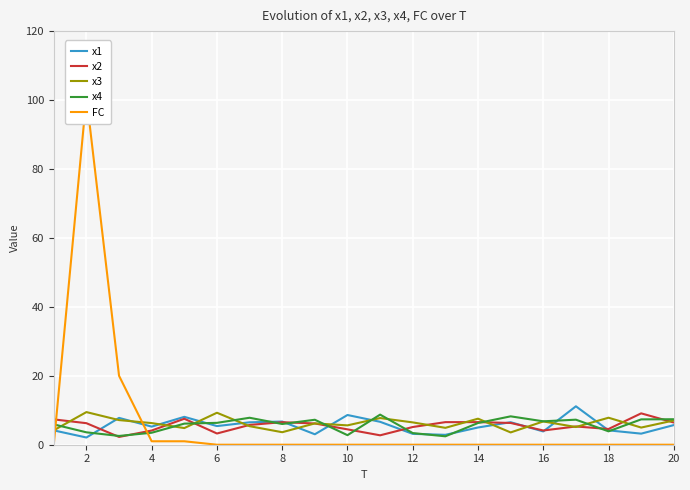

How many intersections are there between x1 and x3?

12